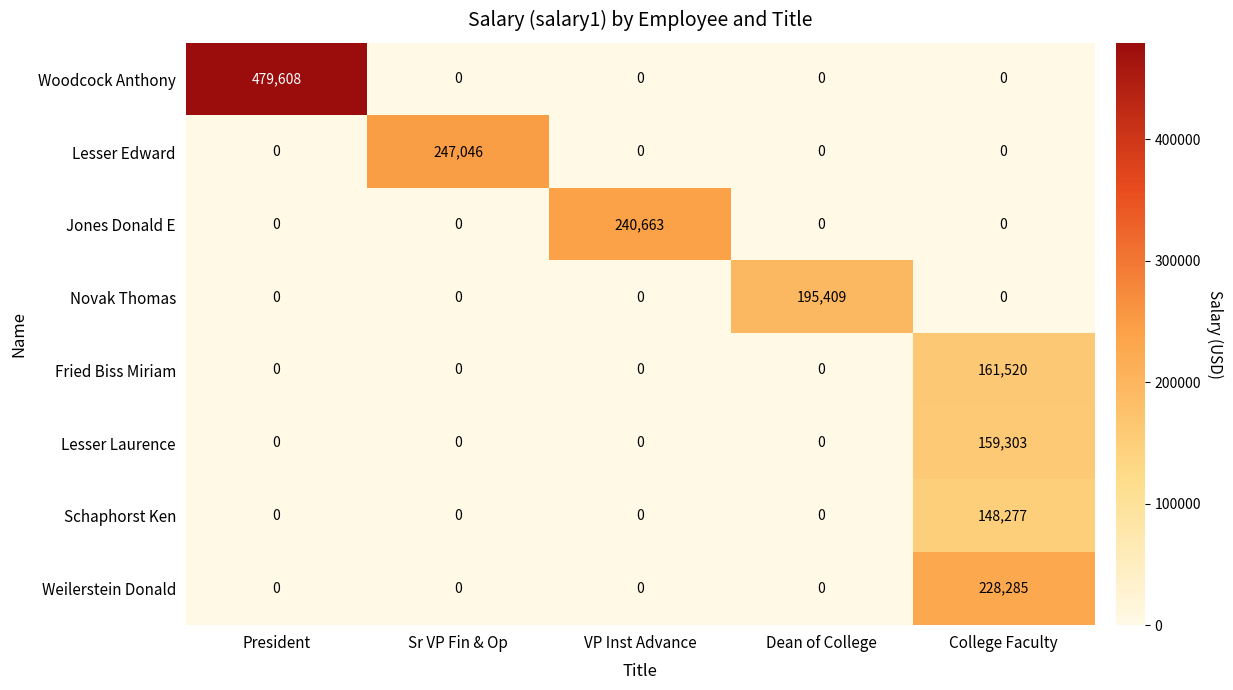

List the series in order of their peak value, lowest first.

Schaphorst Ken, Lesser Laurence, Fried Biss Miriam, Novak Thomas, Weilerstein Donald, Jones Donald E, Lesser Edward, Woodcock Anthony